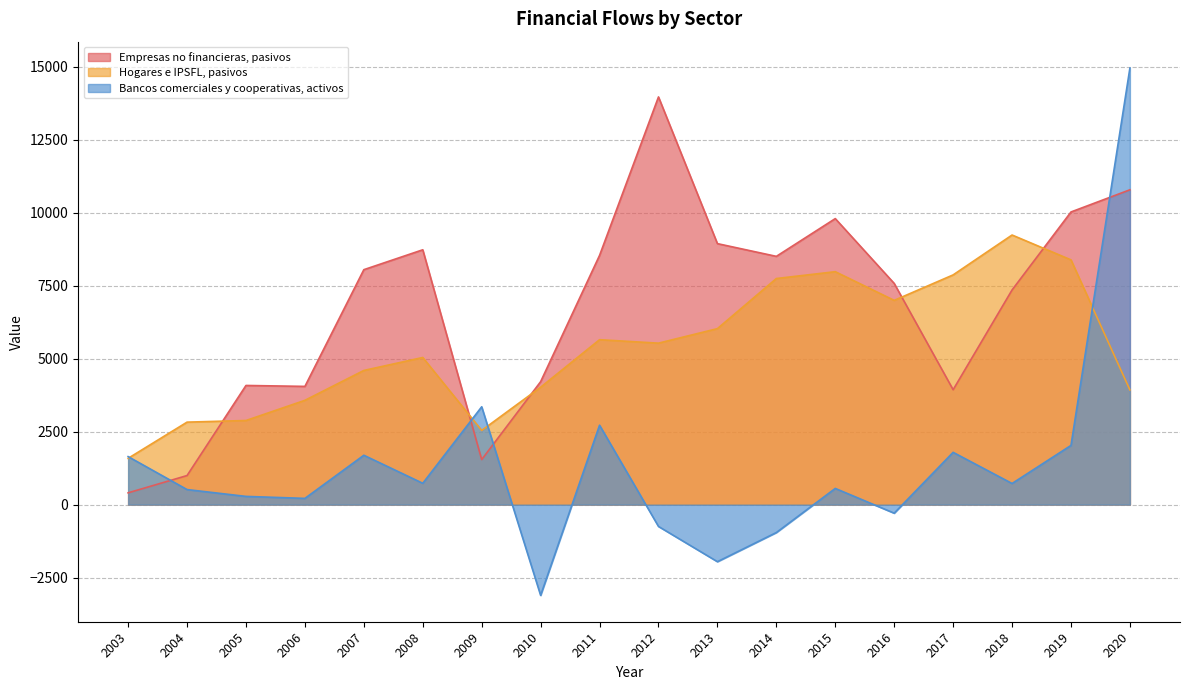

Read the Bancos comerciales y cooperativas, activos value at 2003, to the nearest 100.

1600